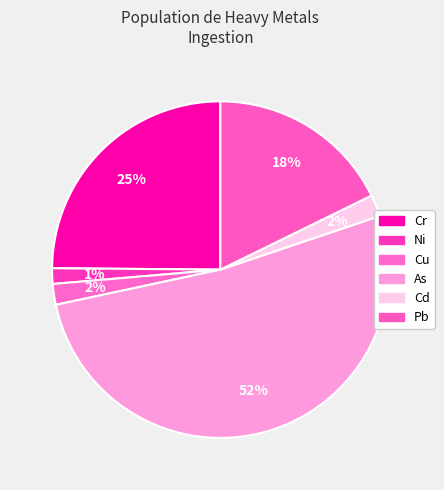

How many slices are in this pie chart?

6